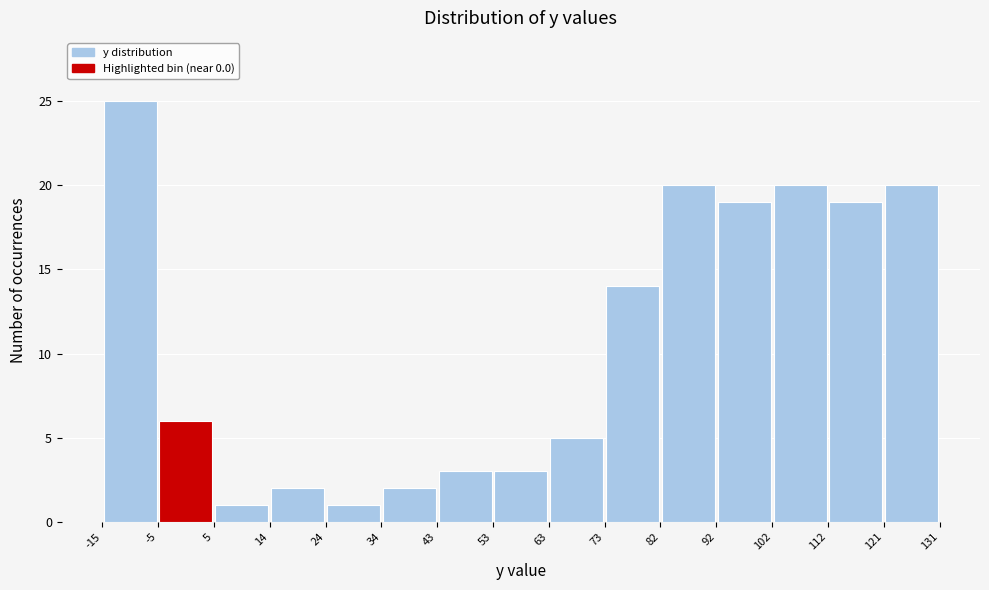

What is the height of the bar covering 92 to 102 on the x-axis? The values are not printed on the chart, so give them approximately, as read against the axis.

19